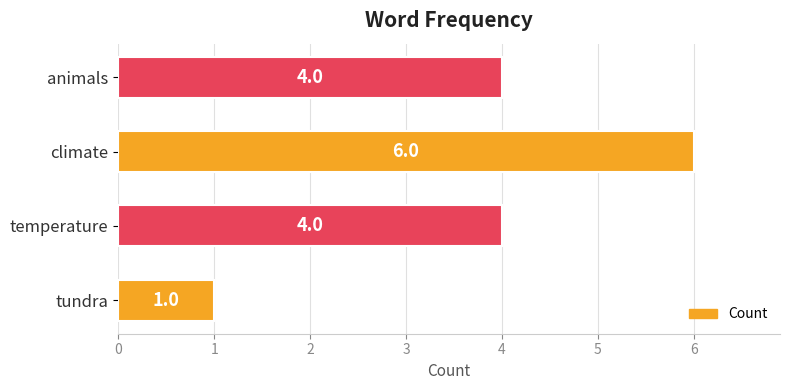

What is the average value?

4